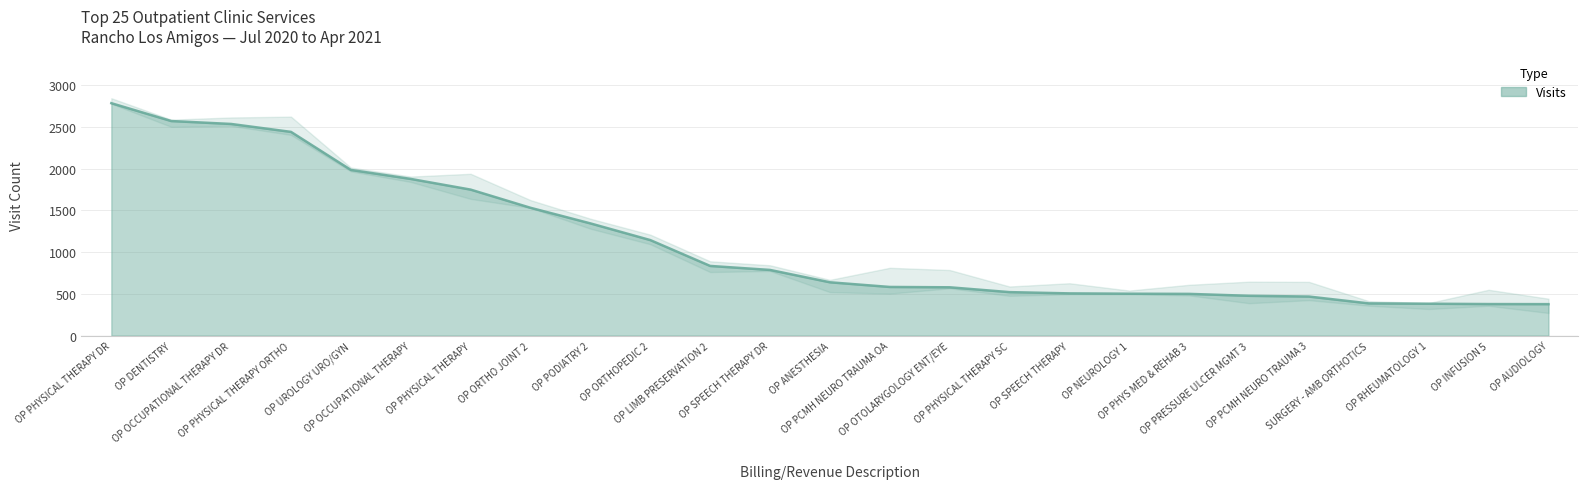

What is the label of the 17th point from the left?

OP SPEECH THERAPY